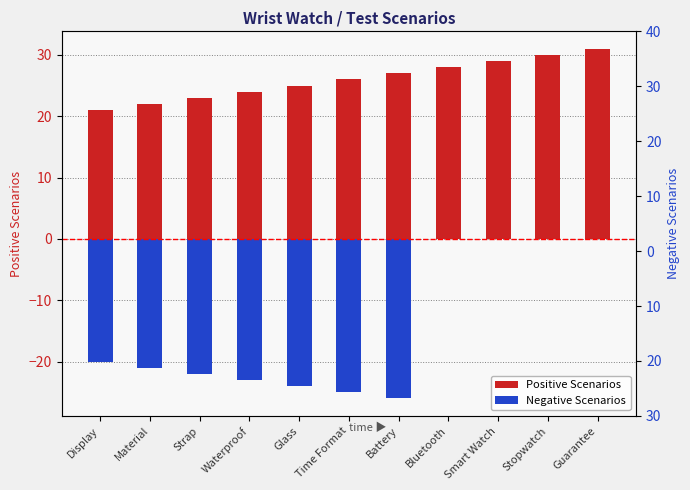

Rank the series by their average value, from lowest to highest.

Negative Scenarios, Positive Scenarios